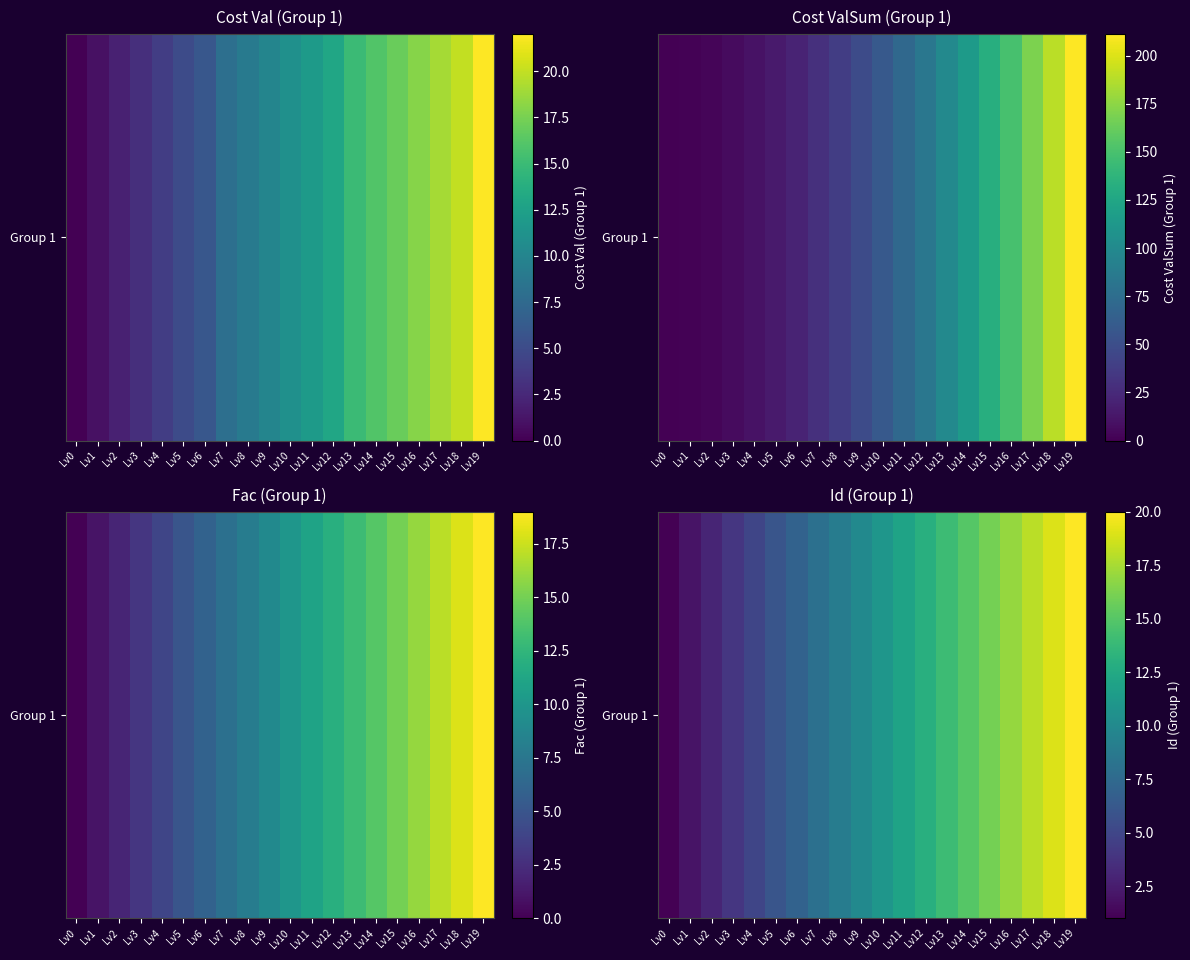

What is the sum of all values?

210